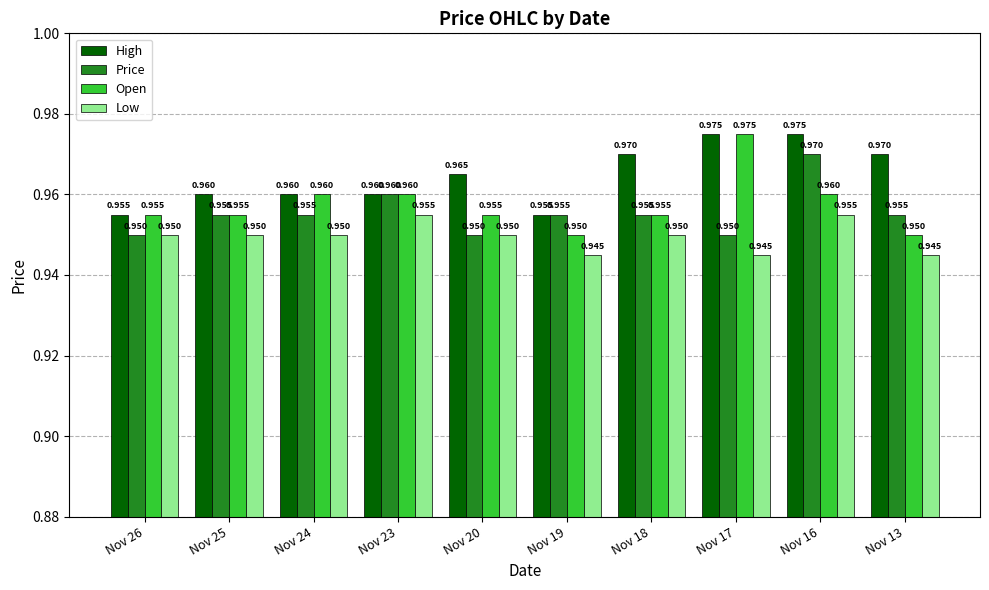

Which series has the largest total across all categories?

High